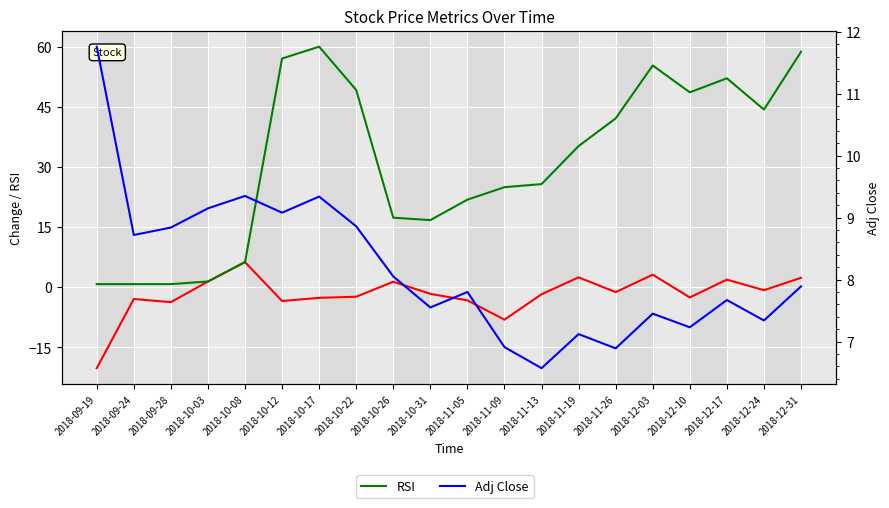

Reading left to right, transcribe all the data shown in this chart.

Change: -20.2	-3.0	-3.7	1.4	6.3	-3.5	-2.7	-2.4	1.4	-1.7	-3.3	-8.1	-1.8	2.5	-1.2	3.1	-2.6	1.9	-0.8	2.3
RSI: 0.8	0.8	0.8	1.4	6.3	57.0	60.0	49.2	17.3	16.7	21.8	24.9	25.7	35.2	42.1	55.3	48.6	52.1	44.3	58.7
Adj Close: 11.8	8.7	8.8	9.2	9.3	9.1	9.3	8.9	8.1	7.5	7.8	6.9	6.6	7.1	6.9	7.5	7.2	7.7	7.3	7.9